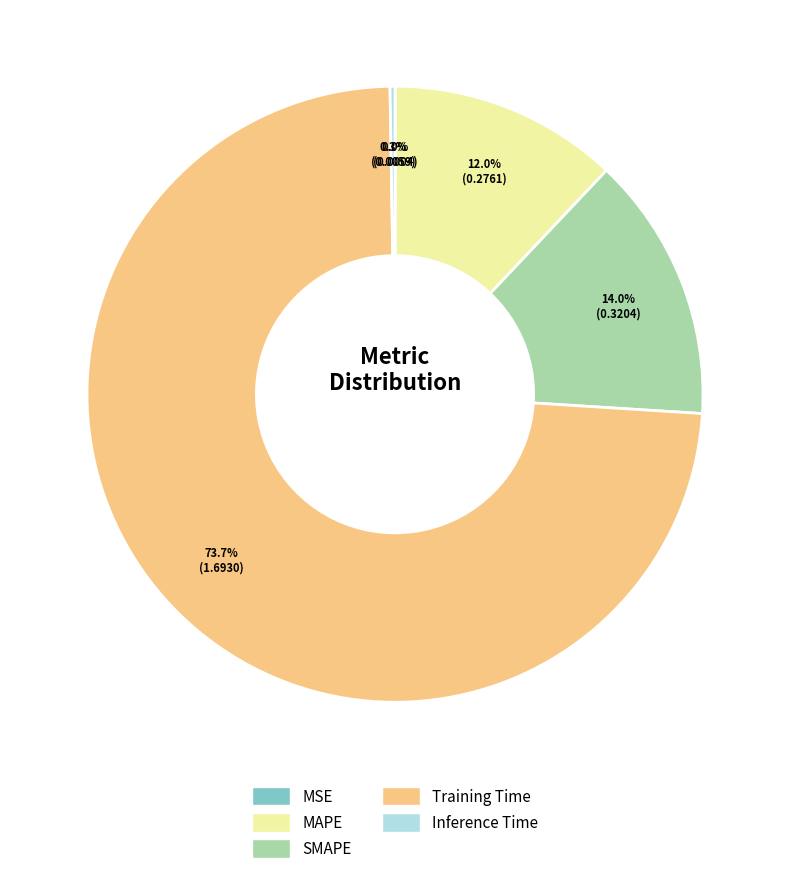

Do MAPE and SMAPE together represent more than half of the pie?

No